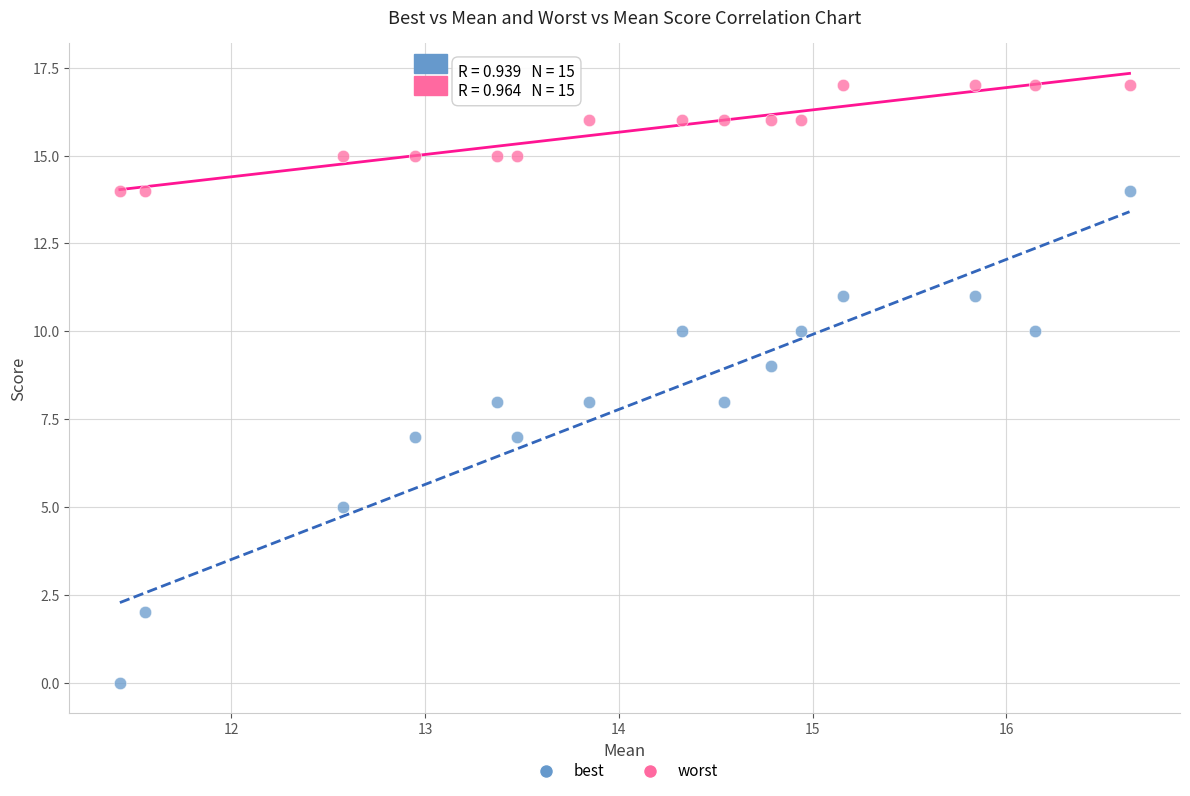

Which series has the largest Y range (max minus min)?

best